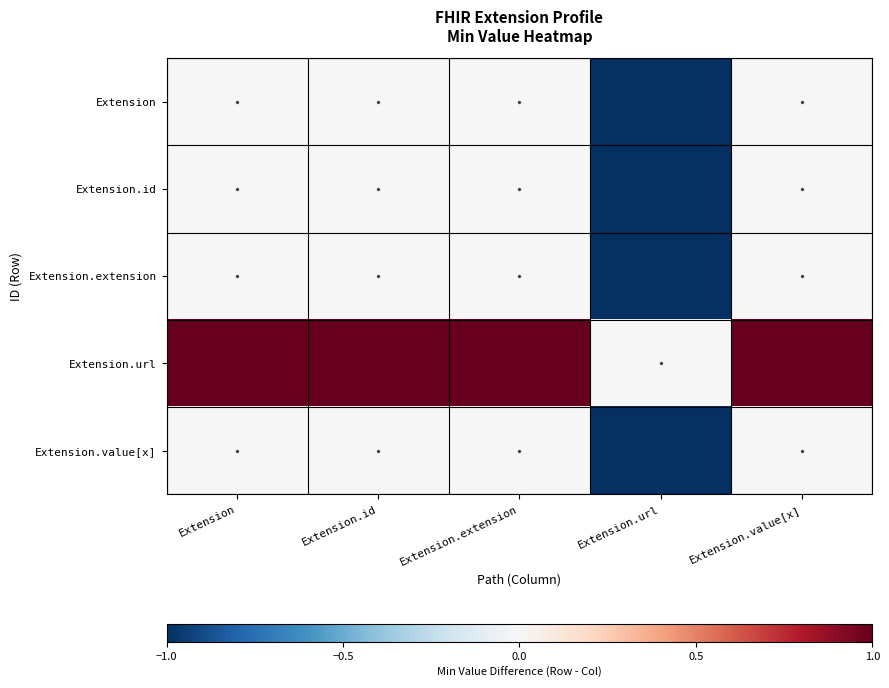

What is the smallest value displayed?

-1